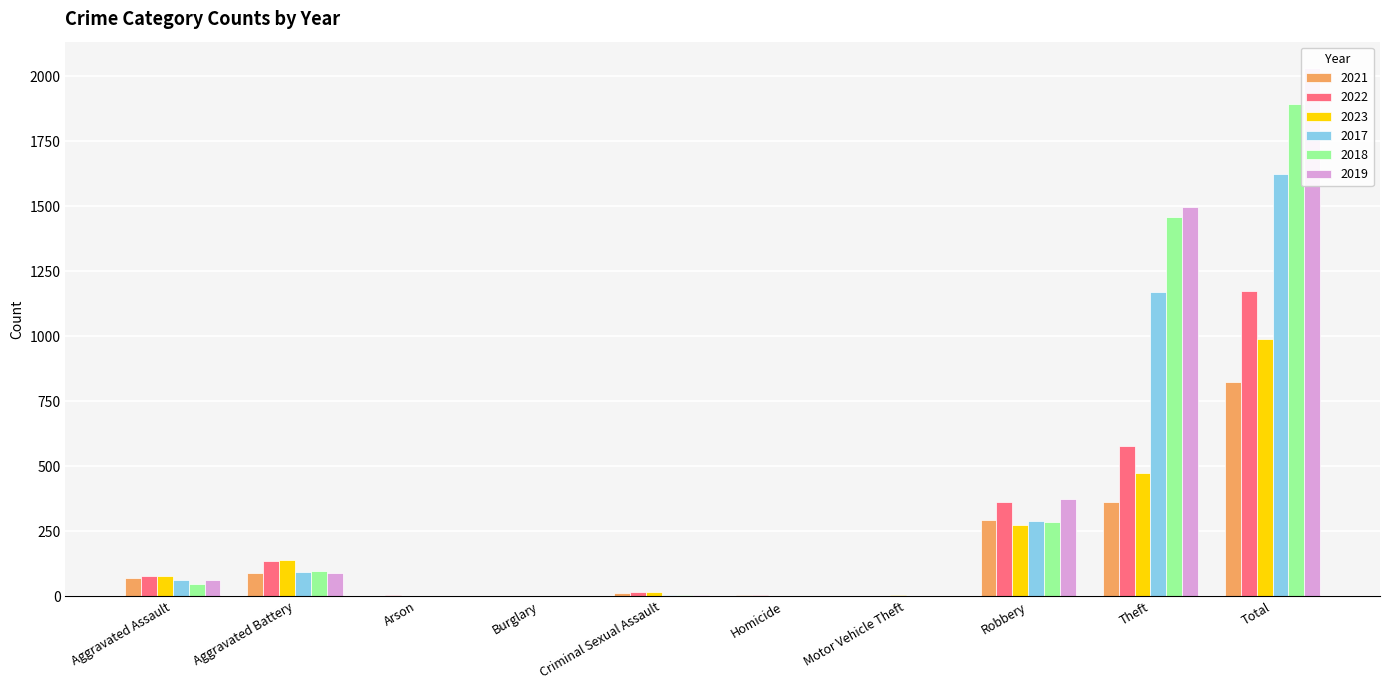

What is the sum of all 2021 values?

1650